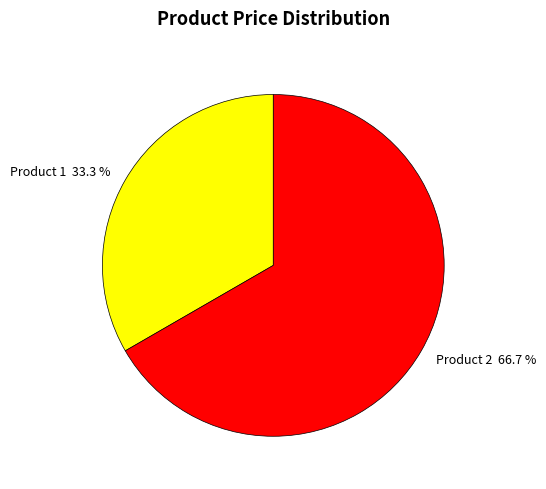

What portion of the pie excludes Product 1?

66.7%